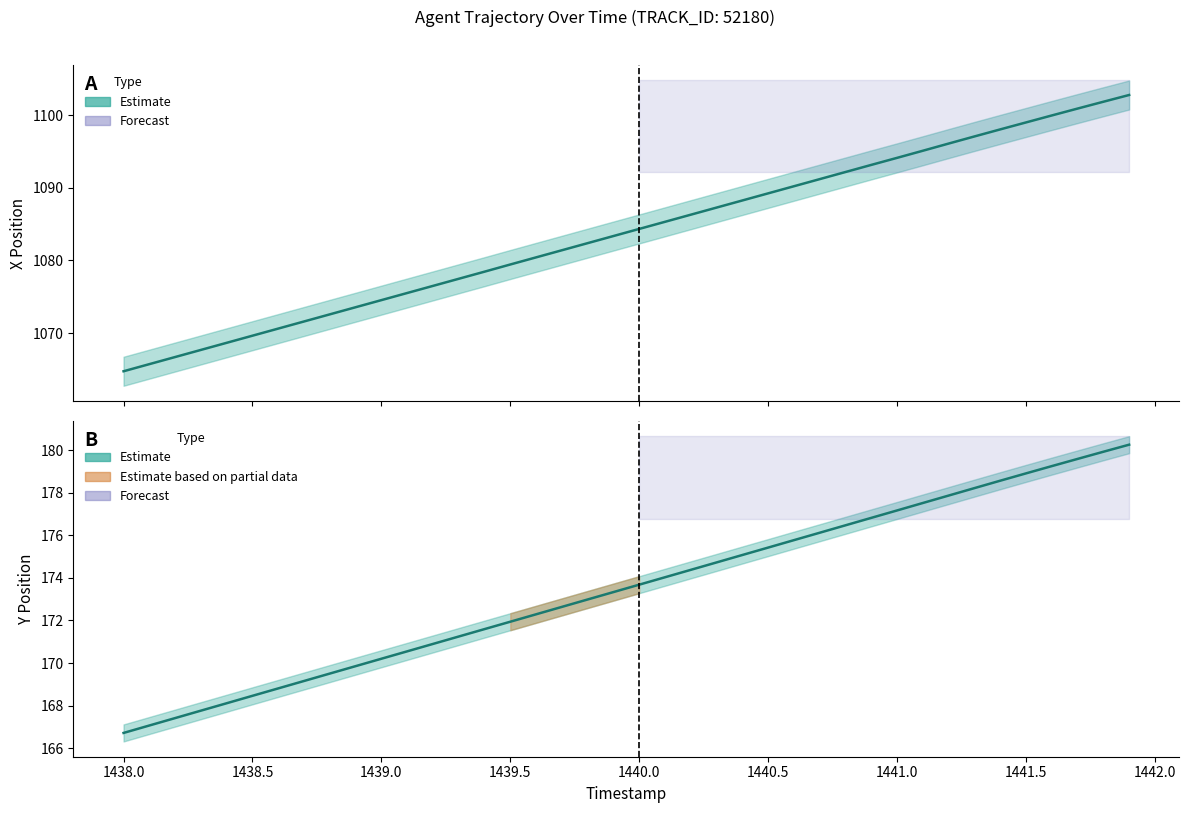

What is the spread (max minus min) of values at 1440.3?

912.6